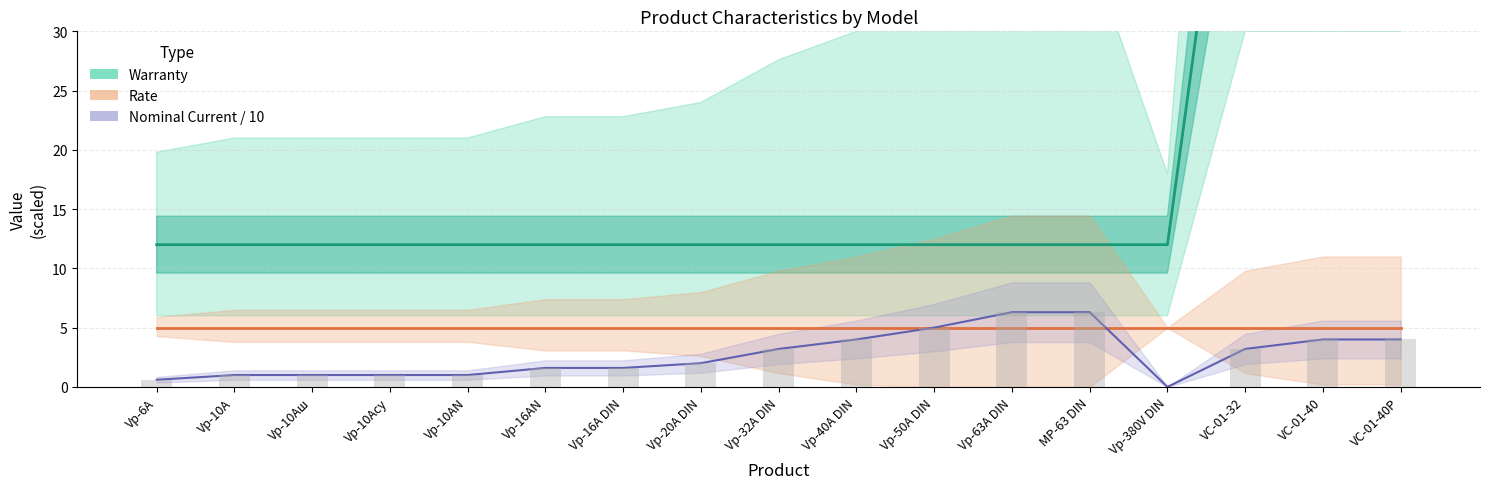

What is the label of the 16th bar from the right?

Vp-10A